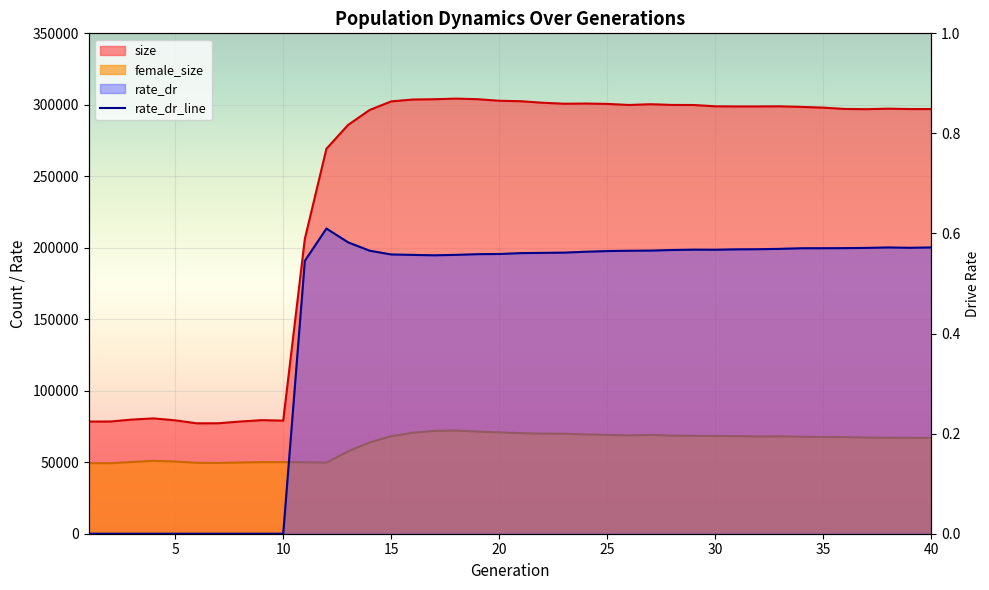

What is the difference between the maximum and second lowest values in the size series?

227094.0